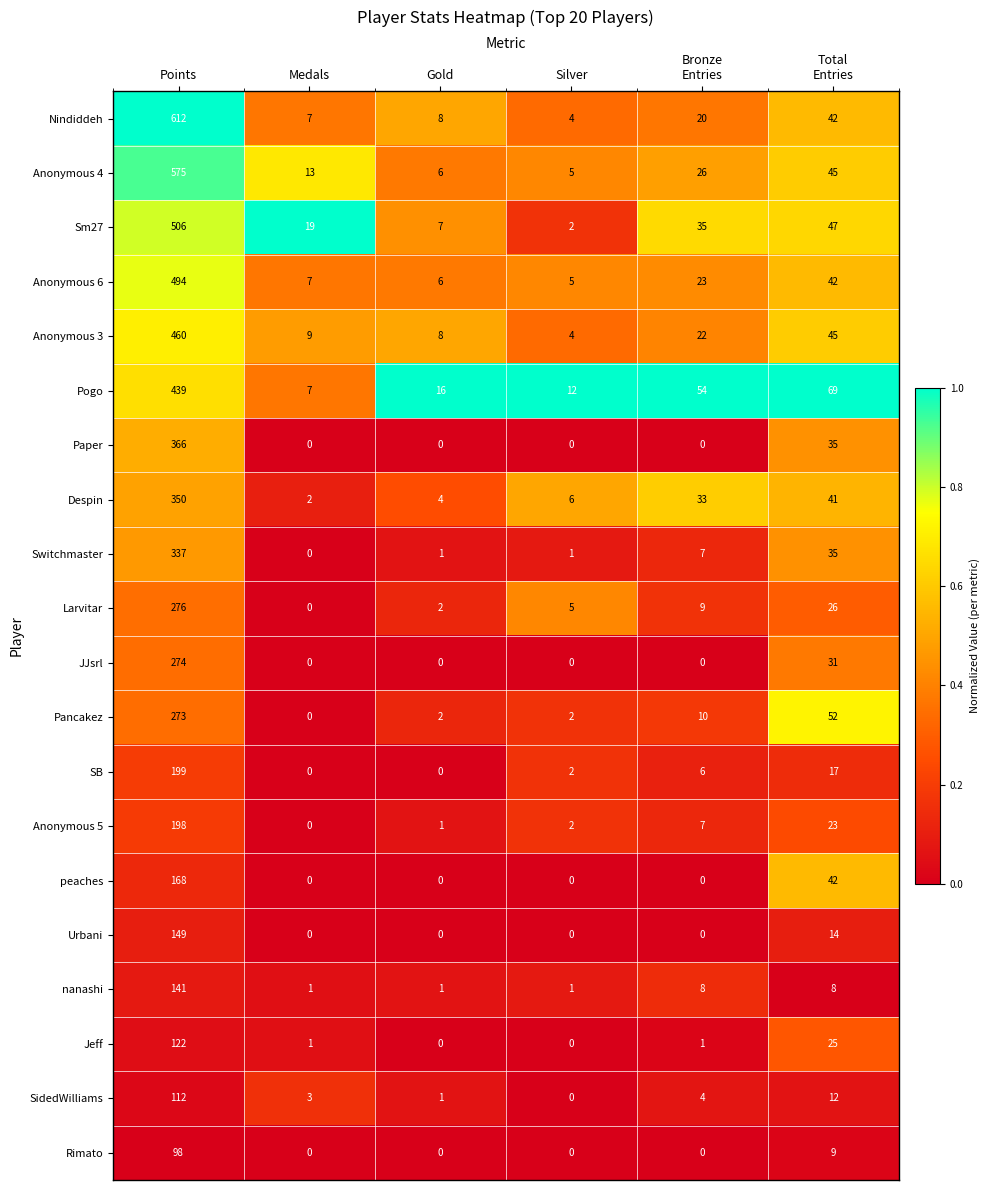

What is the total value across all series at Silver?

51